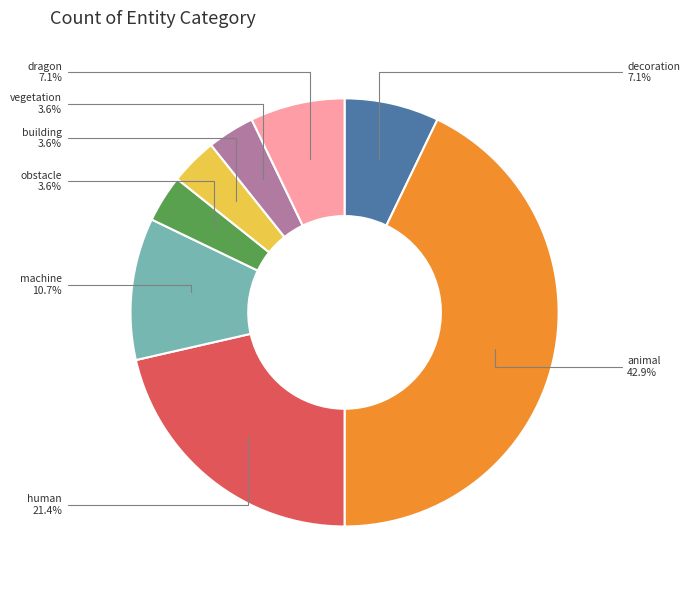

Do decoration and dragon together represent more than half of the pie?

No